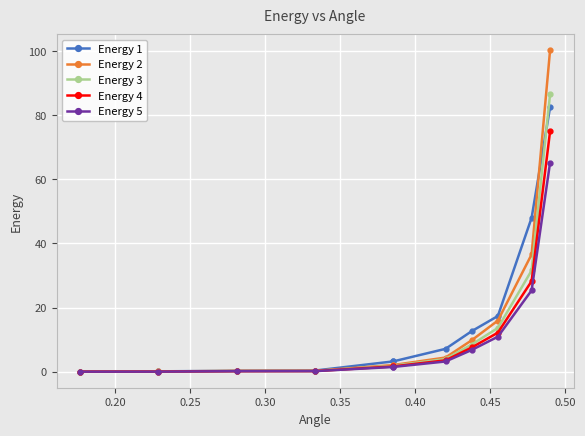

Which series has the widest spread of values?

Energy 2